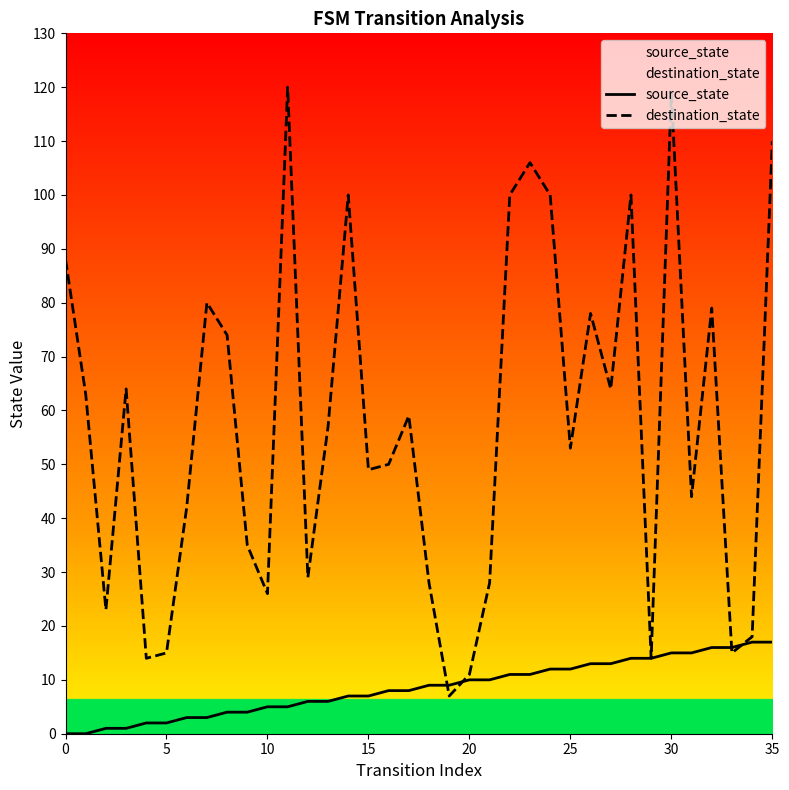

True or false: destination_state and source_state intersect in this chart.

True